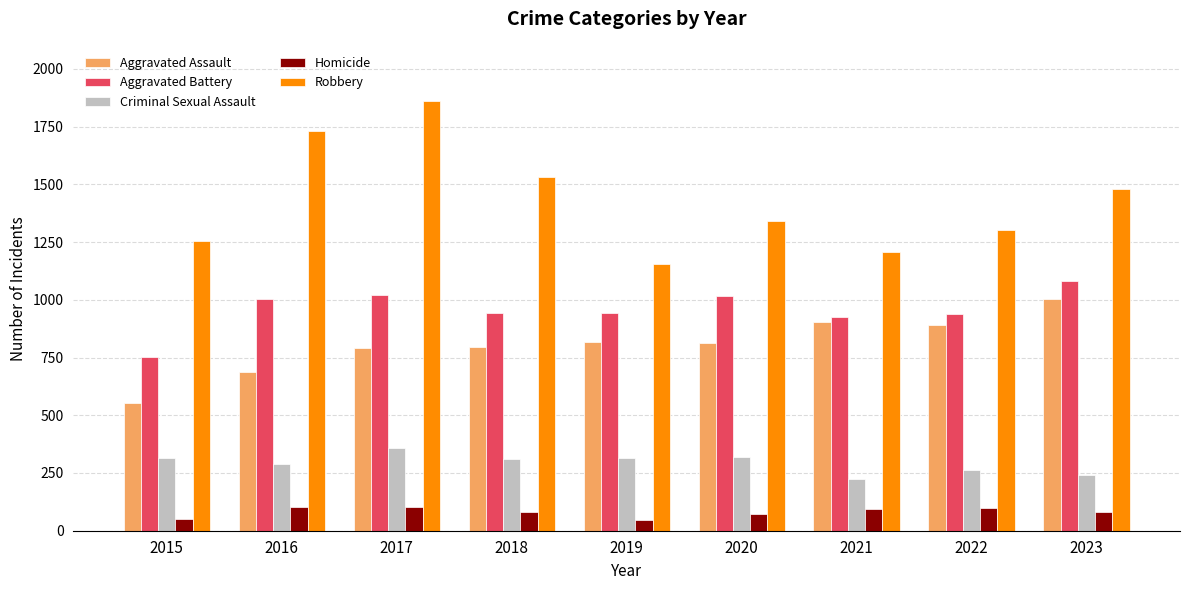

The value of Robbery at 2017 is 1862. True or false?

True